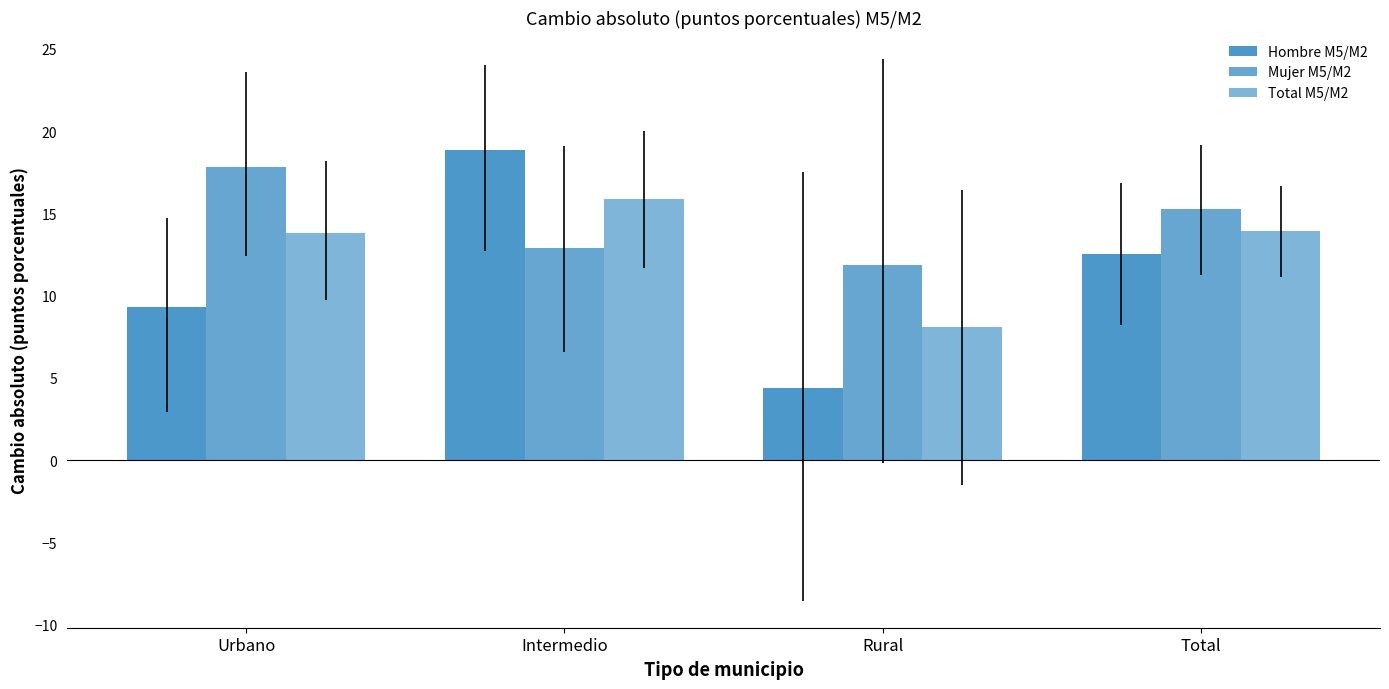

Is the value of Hombre M5/M2 at Total greater than the value of Mujer M5/M2 at Urbano?

No